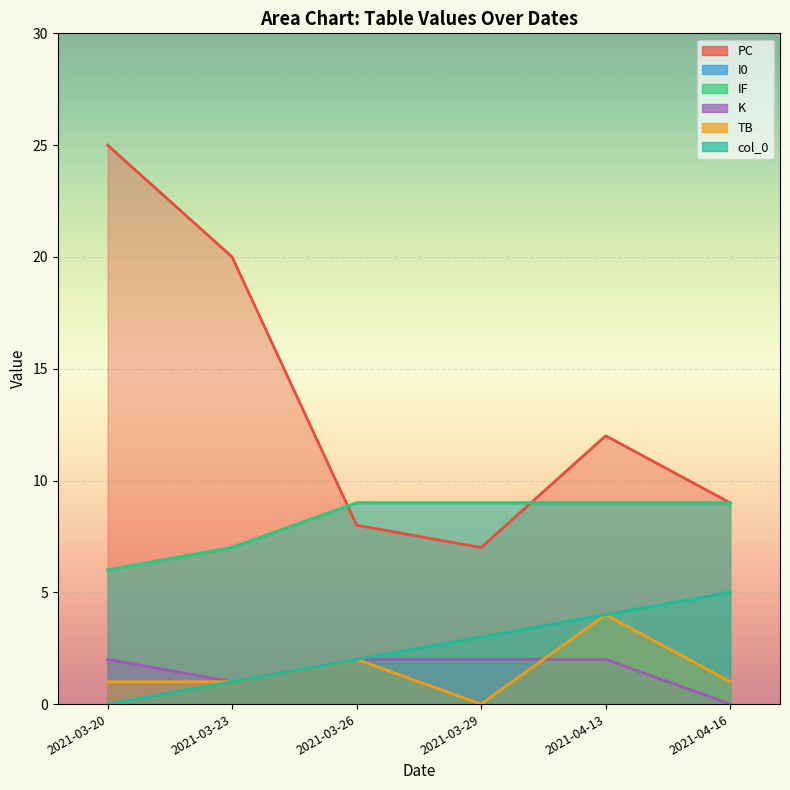

What is the total value across all series at 2021-04-13?

40